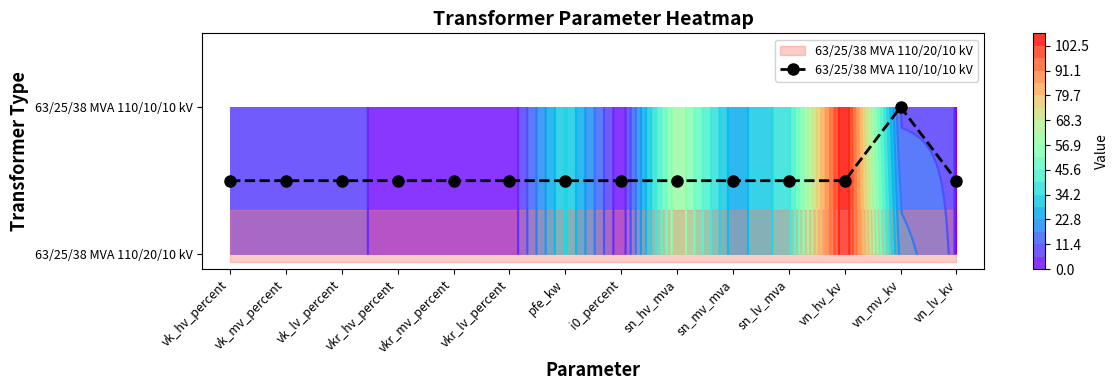

Reading left to right, transcribe all the data shown in this chart.

vk_hv_percent=0.5	vk_mv_percent=0.5	vk_lv_percent=0.5	vkr_hv_percent=0.5	vkr_mv_percent=0.5	vkr_lv_percent=0.5	pfe_kw=0.5	i0_percent=0.5	sn_hv_mva=0.5	sn_mv_mva=0.5	sn_lv_mva=0.5	vn_hv_kv=0.5	vn_mv_kv=1.0	vn_lv_kv=0.5